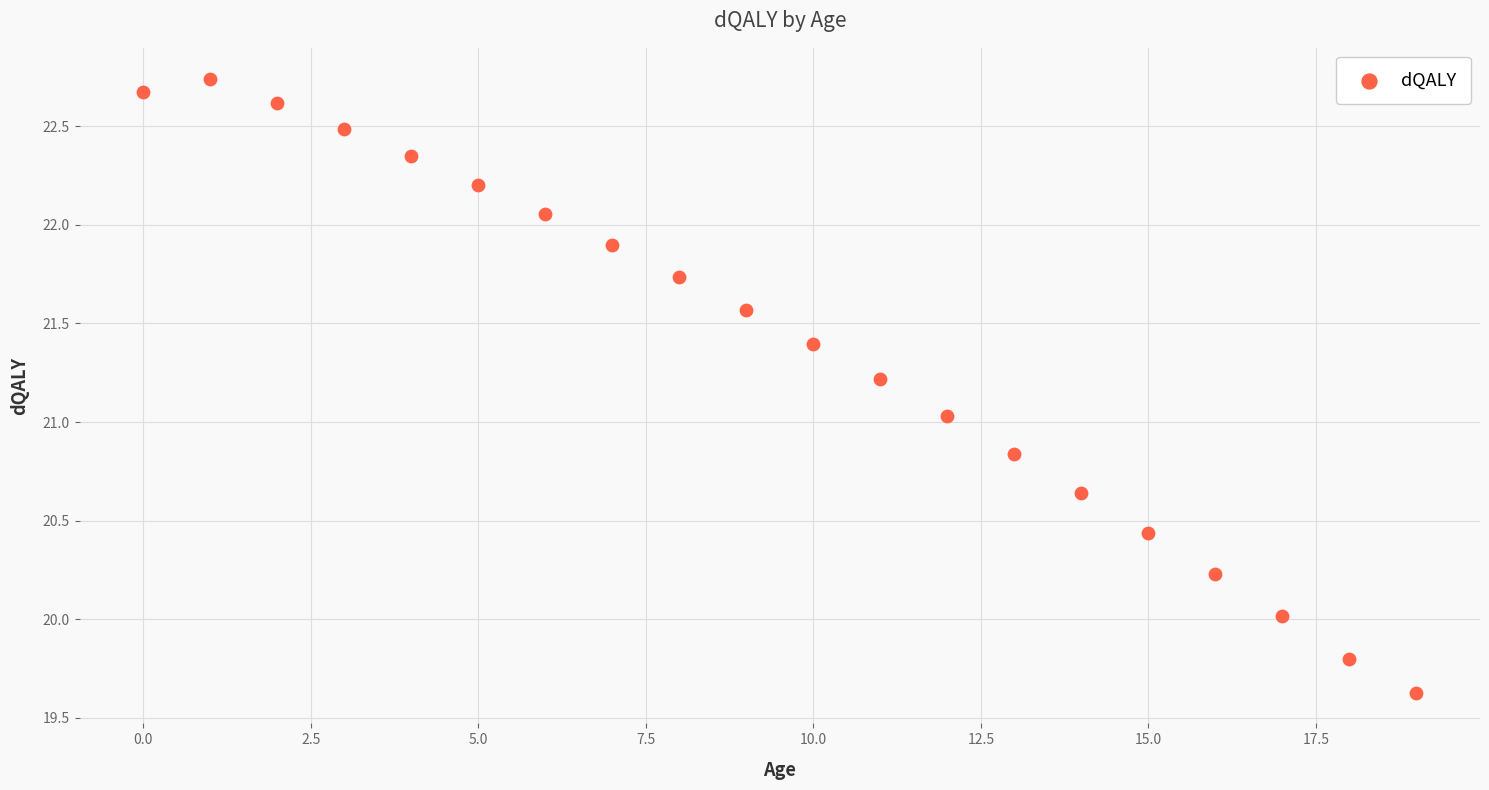

What is the range of Y values (max minus min)?

3.1